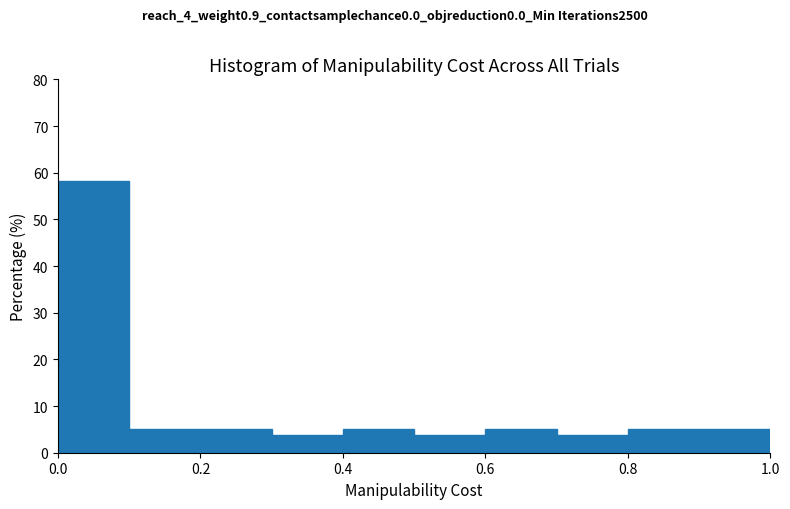

Over which range of the x-axis is the bar tallest?

0.0 to 0.1